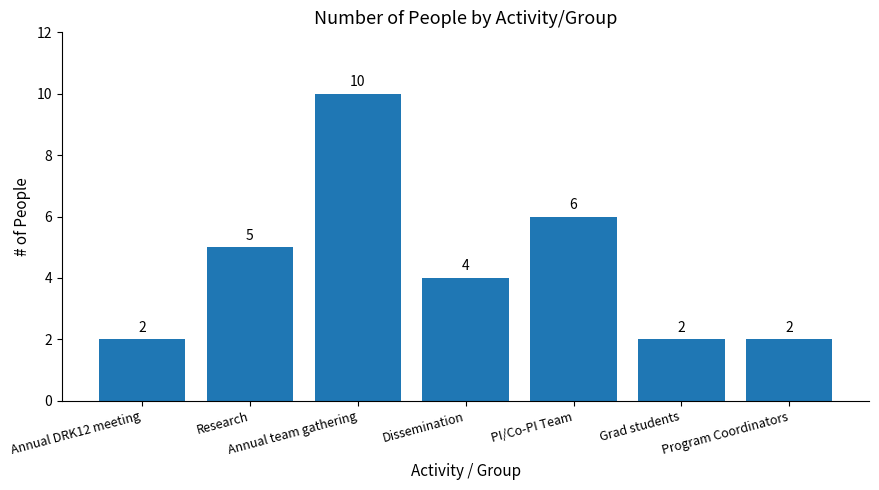

What is the greatest value displayed?

10